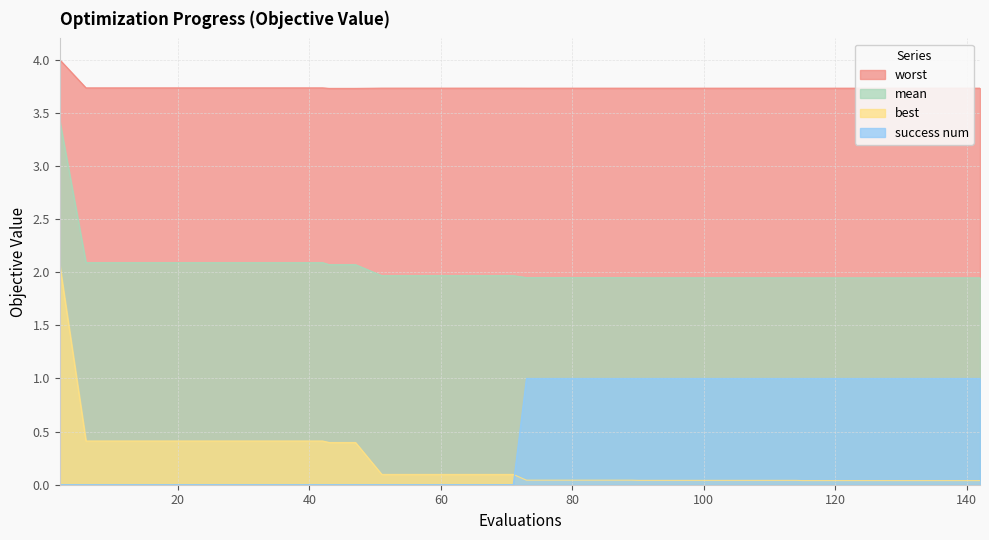

What is the total value across all series at 34?

6.2